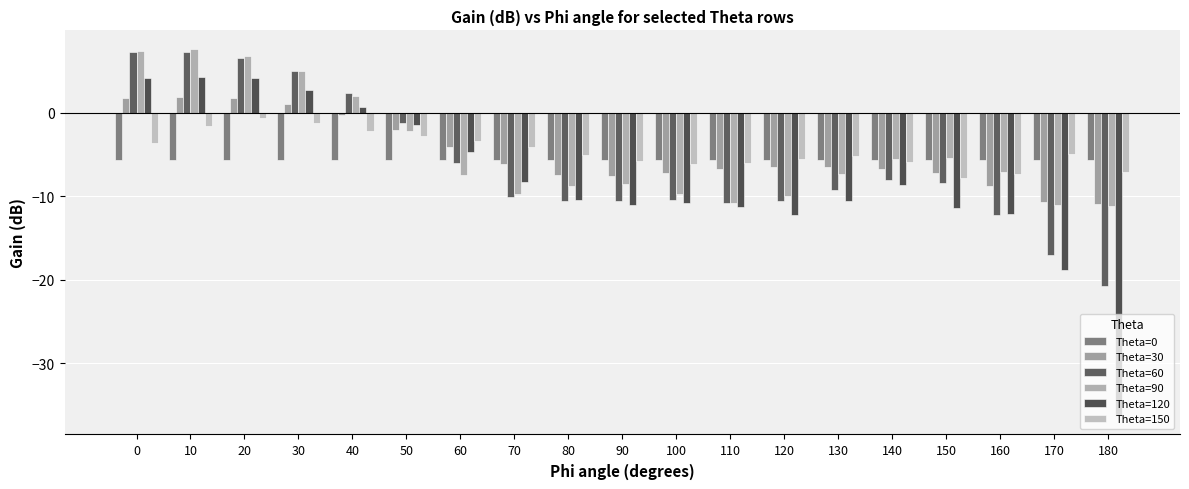

What is the minimum value shown in the chart?

-36.3